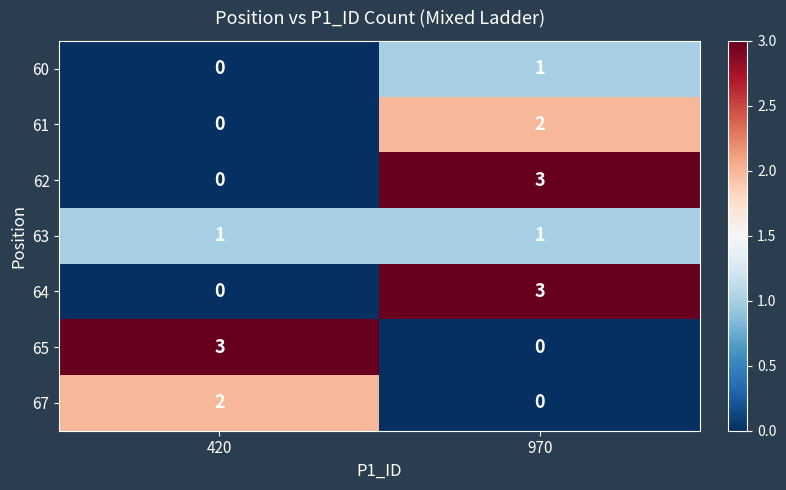

What is the spread (max minus min) of values at 970?

3